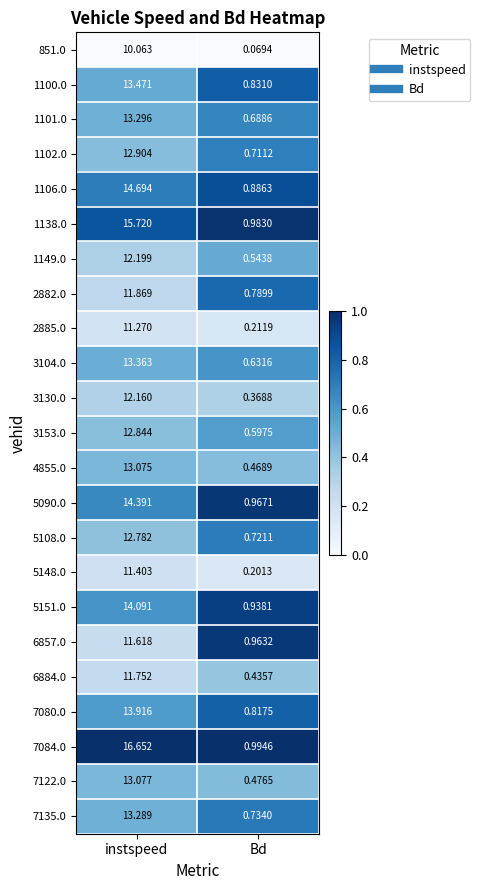

Where does the 1101.0 series first go above 13?

instspeed